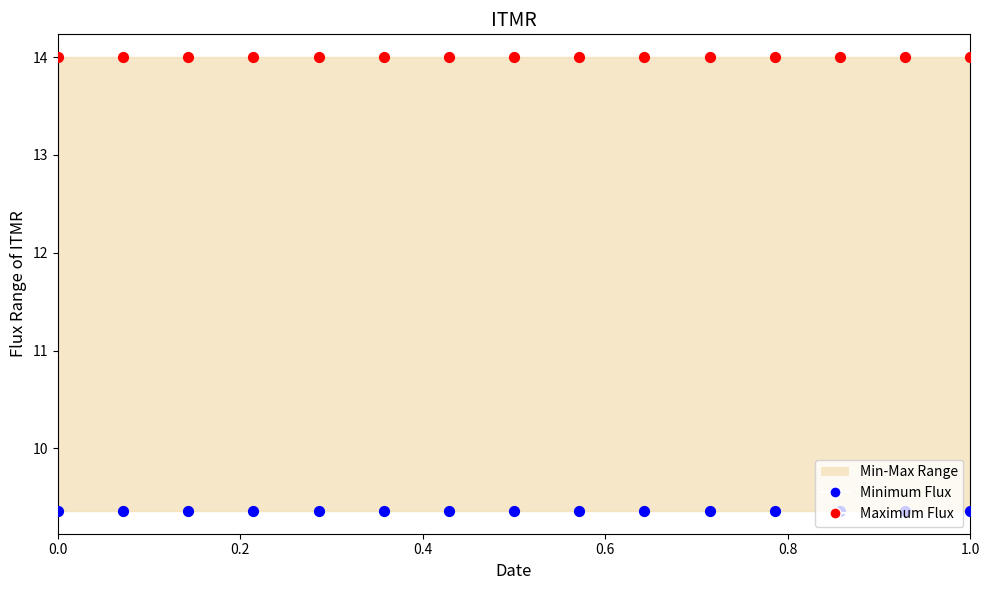

Which series has the largest total across all categories?

Maximum Flux